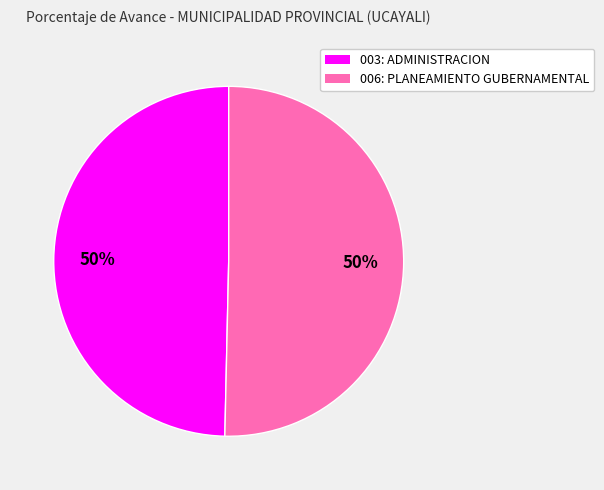

True or false: 006: PLANEAMIENTO GUBERNAMENTAL accounts for 50% of the total.

True